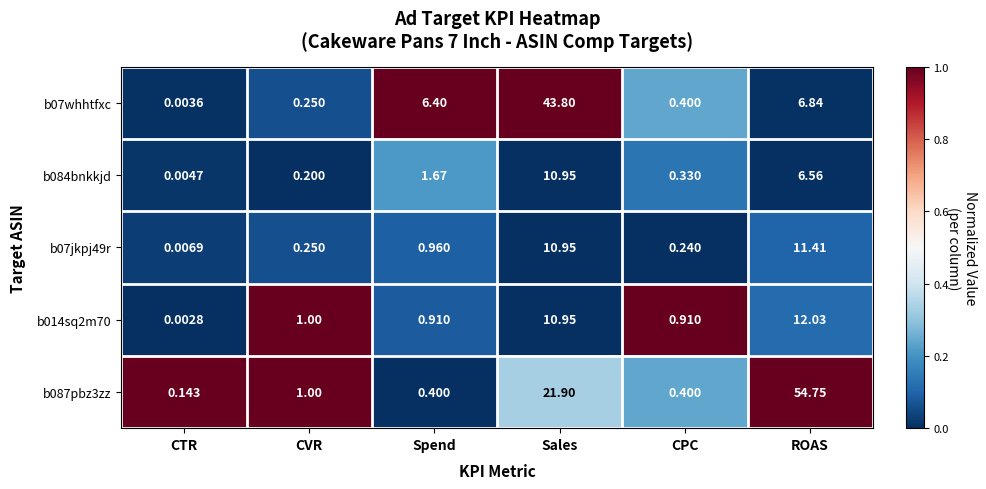

At which category is the sum across all series the highest?

Sales